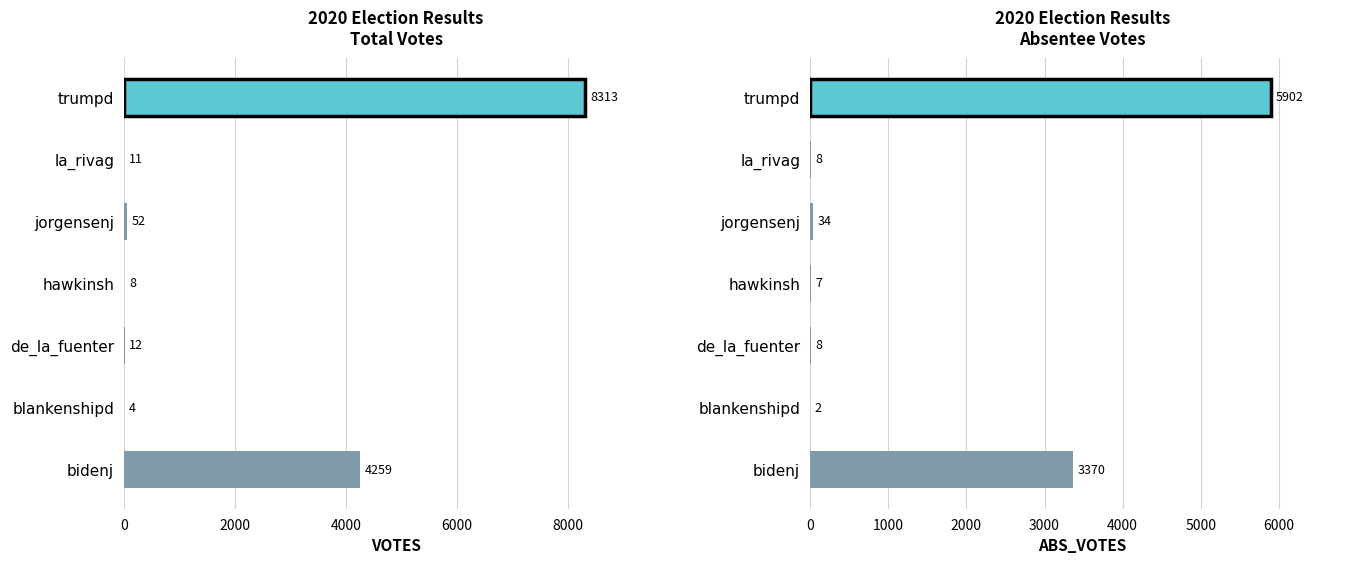

Is the value of ABS_VOTES at 6000 greater than the value of VOTES at 8000?

No